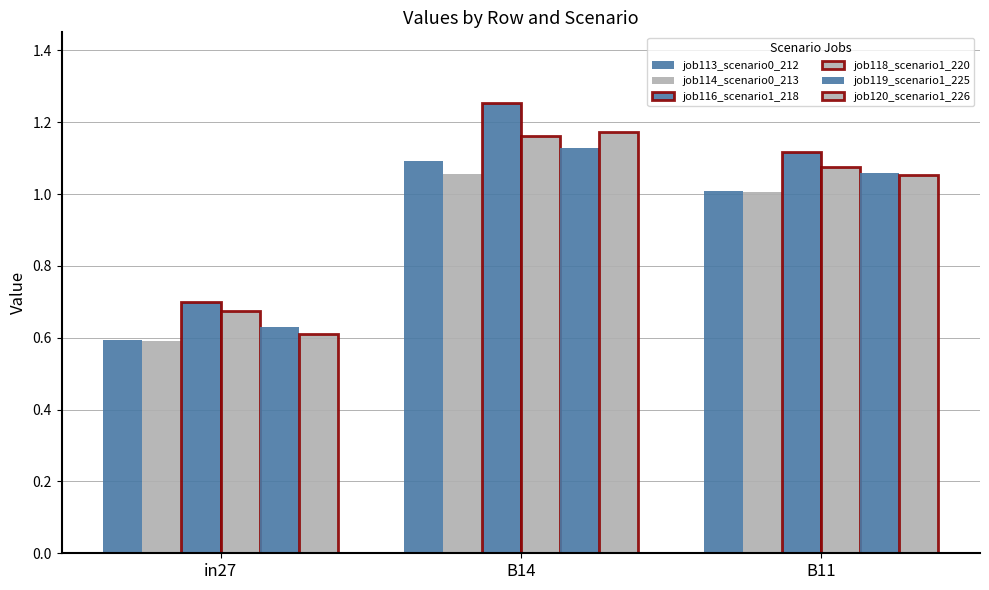

What value does the job120_scenario1_226 series have at B11?

1.1